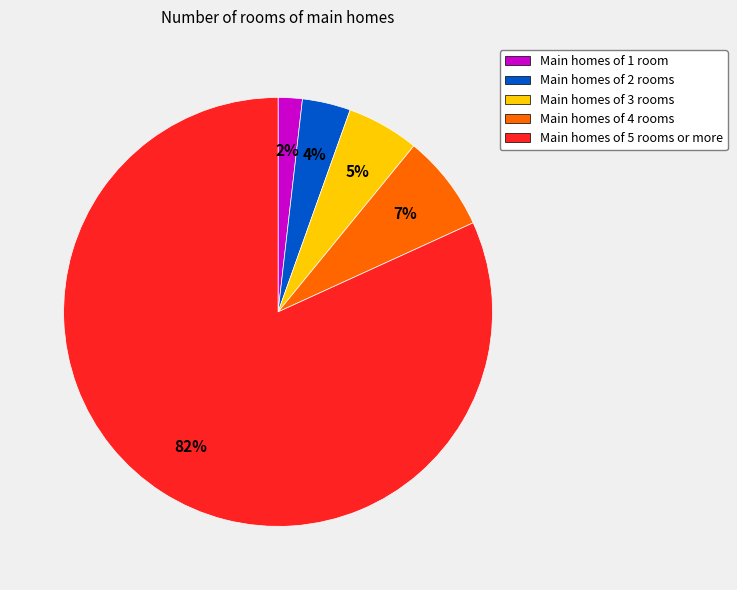

Is there any slice that represents more than half of the pie?

Yes